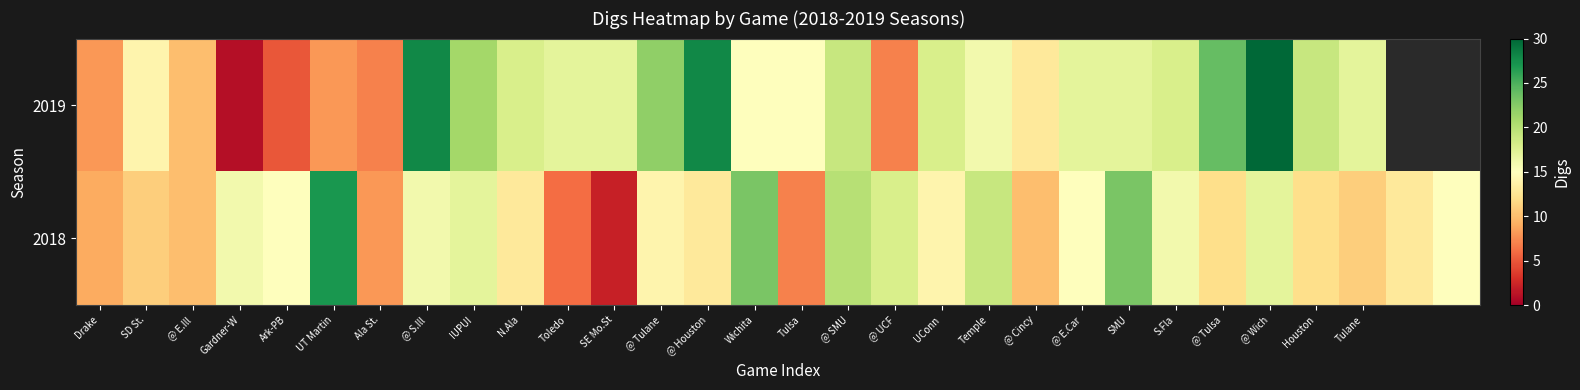

Rank the series by their average value, from lowest to highest.

2019, 2018